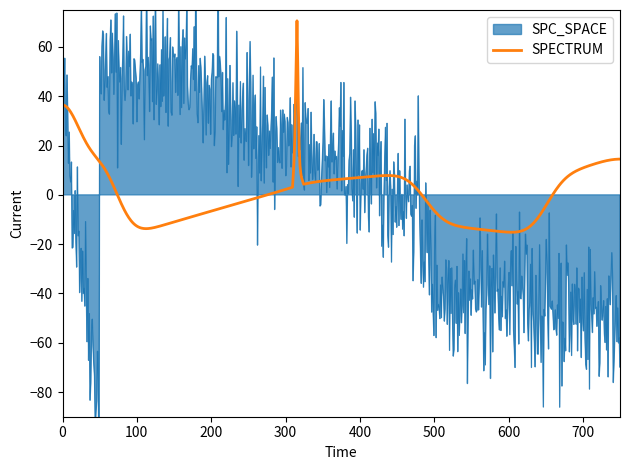

What is the difference between the maximum and minimum values in the SPC_SPACE series?

143